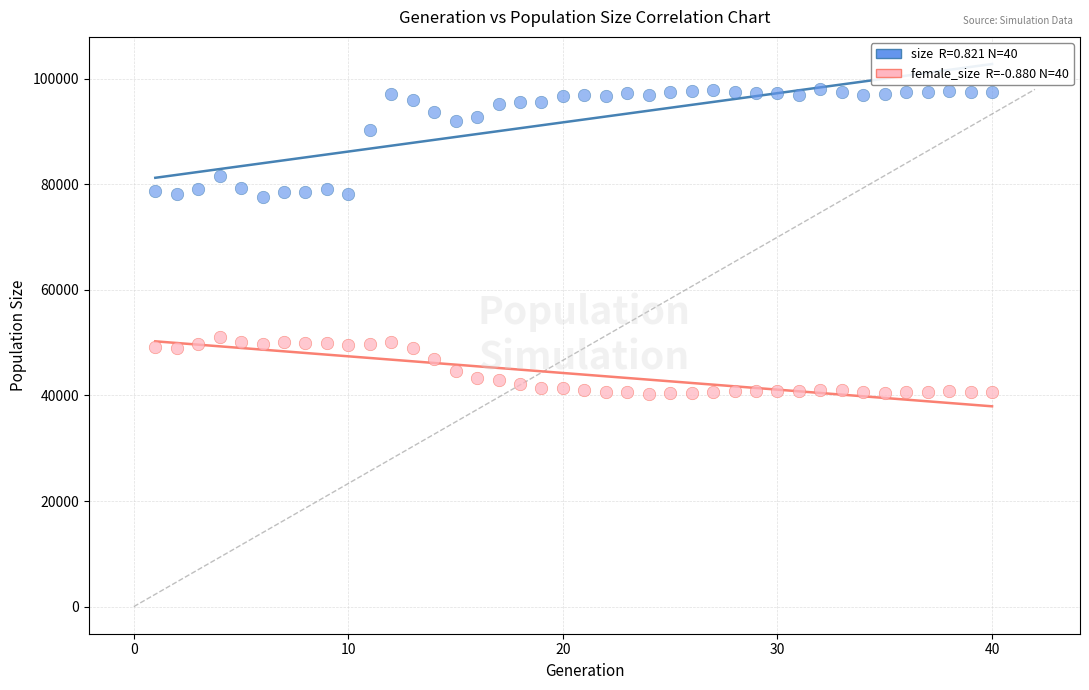

Across all data points, what is the range of X values (max minus min)?

39